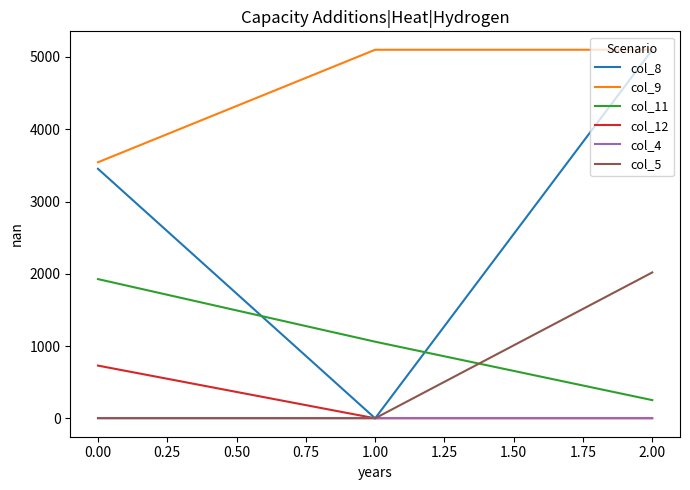

Which series has the largest range (max minus min)?

col_8